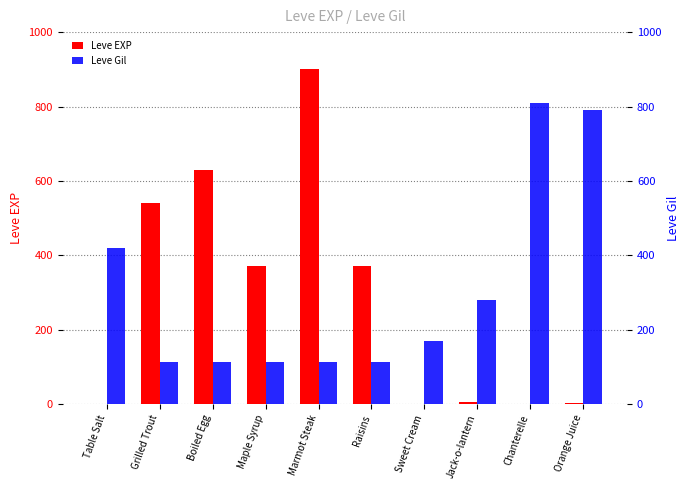

What are all the series names shown in the legend?

Leve EXP, Leve Gil